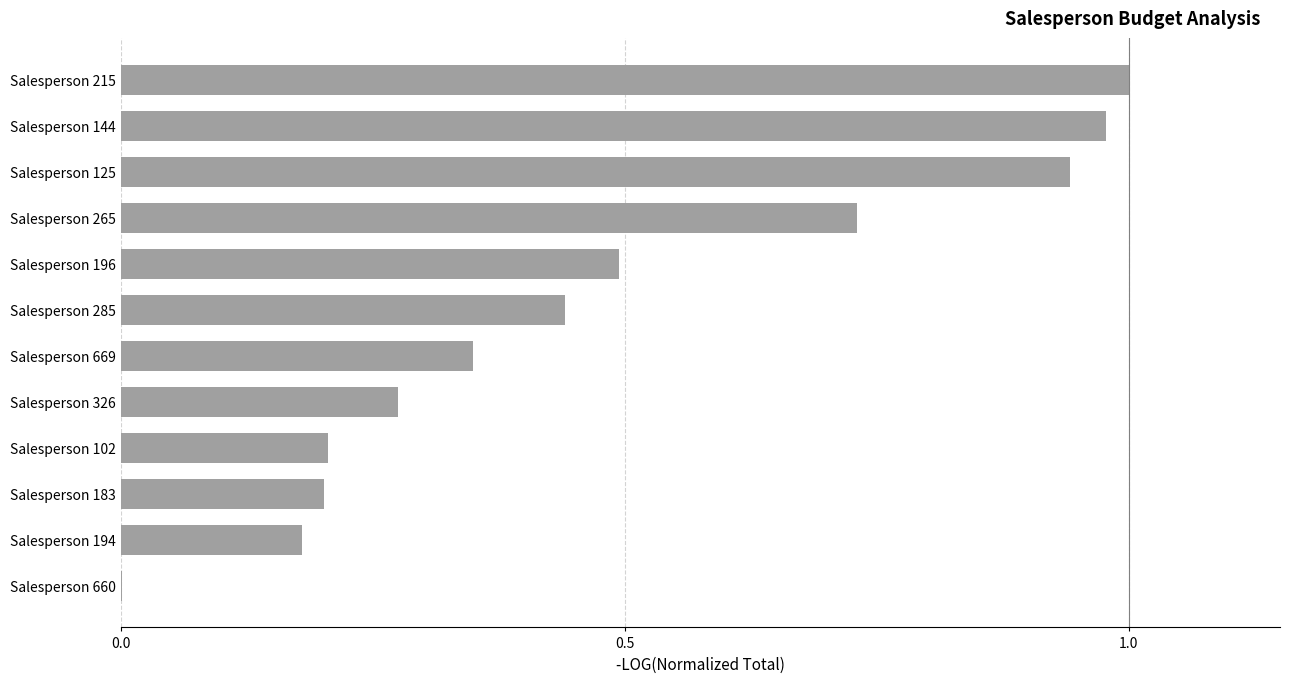

Are the bars horizontal?

Yes